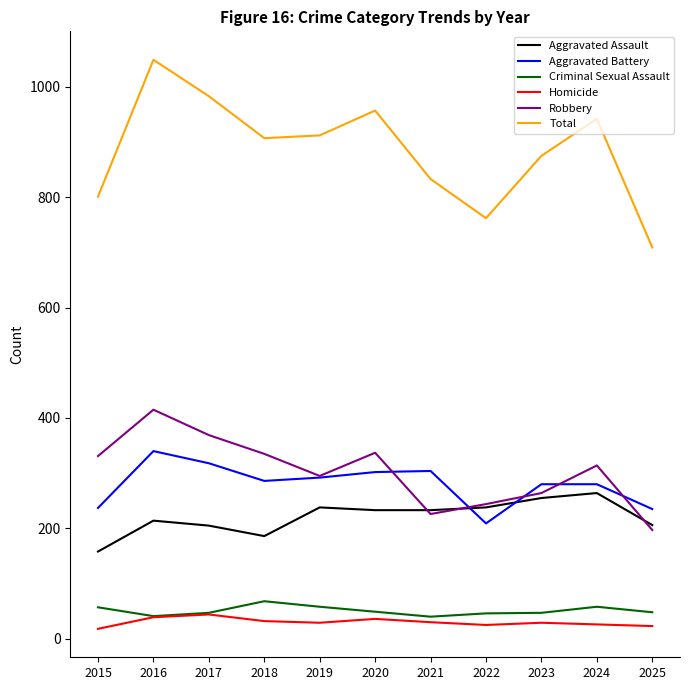

Between 2022 and 2023, which series saw the biggest shift?

Total